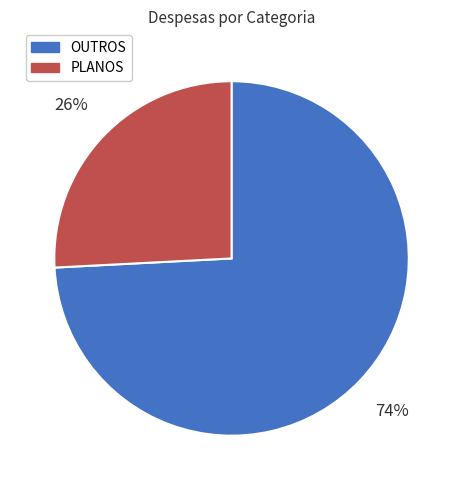

Is there any slice that represents more than half of the pie?

Yes